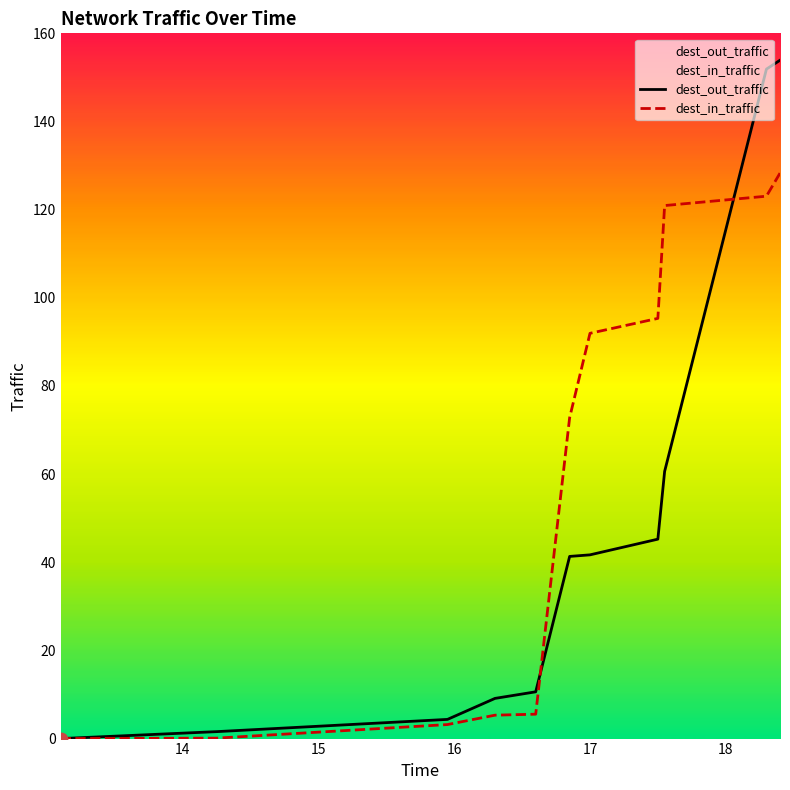

What is the total value across all series at 14?

1.7